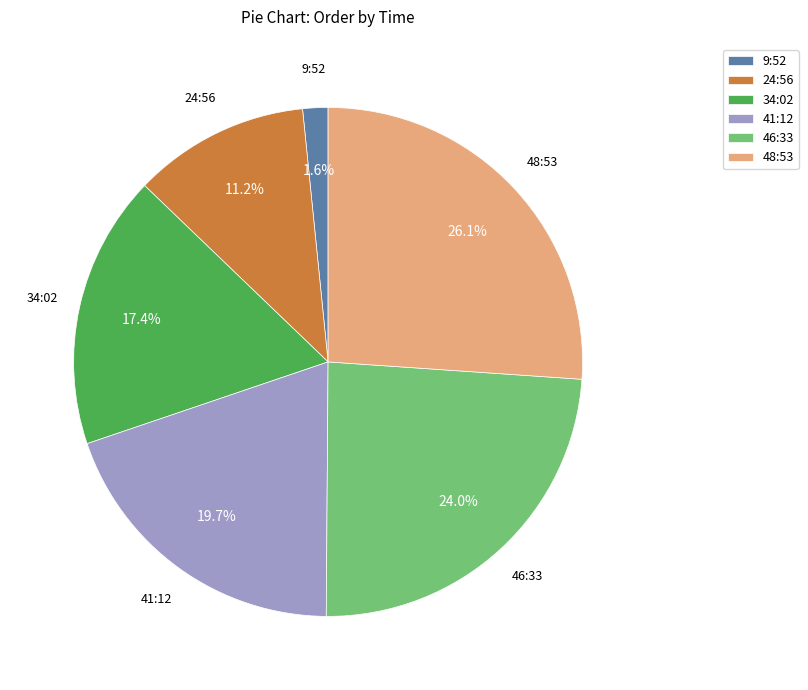

Which has a higher value, 34:02 or 48:53?

48:53